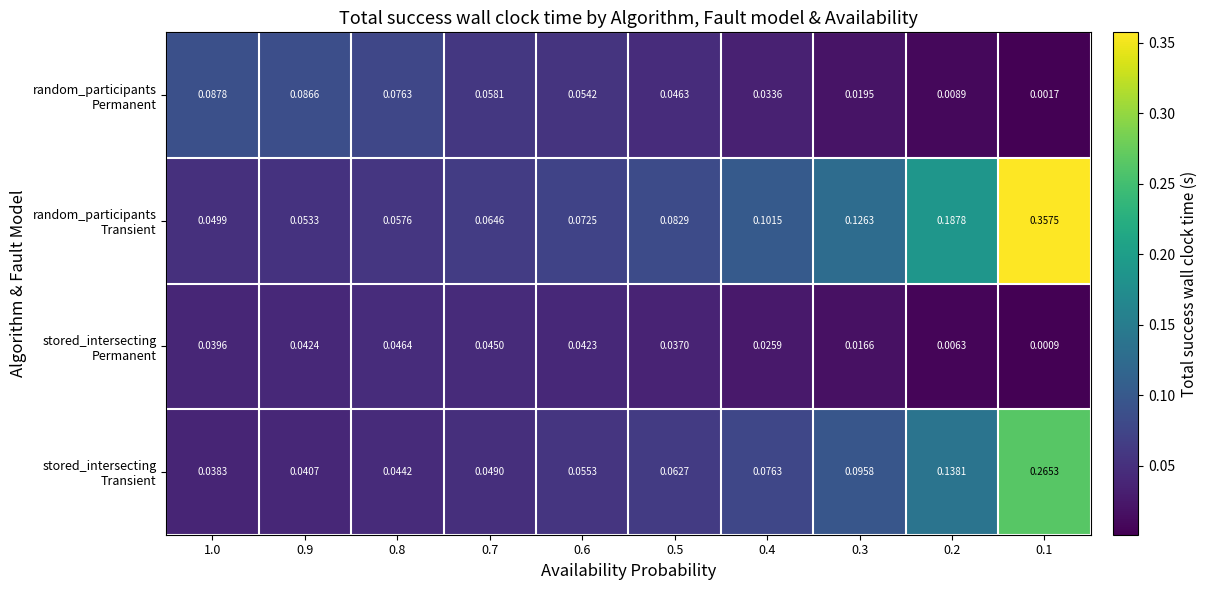

How many categories are shown in the chart?

10